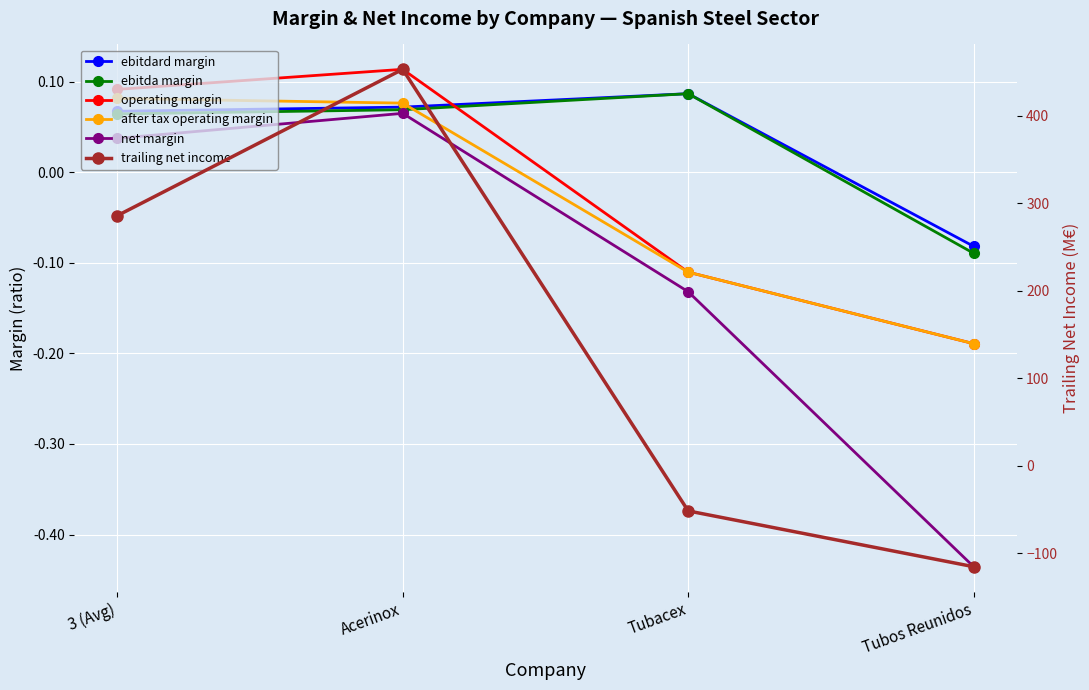

What is the spread (max minus min) of values at Tubos Reunidos?

115.5